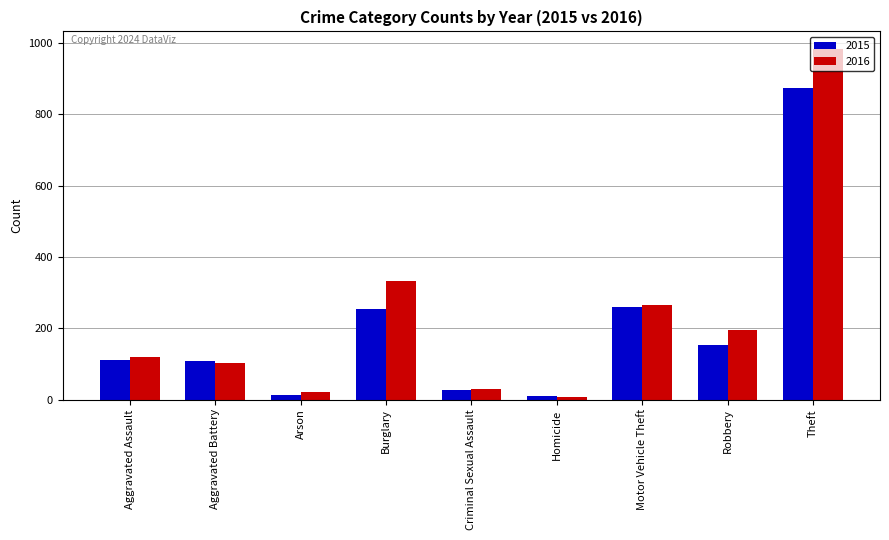

What is the lowest value of the 2016 series?

7